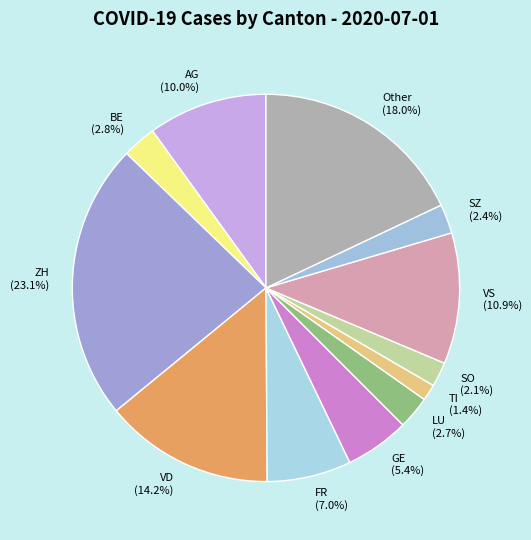

Which category has the smallest portion of the pie?

TI (1.4%)